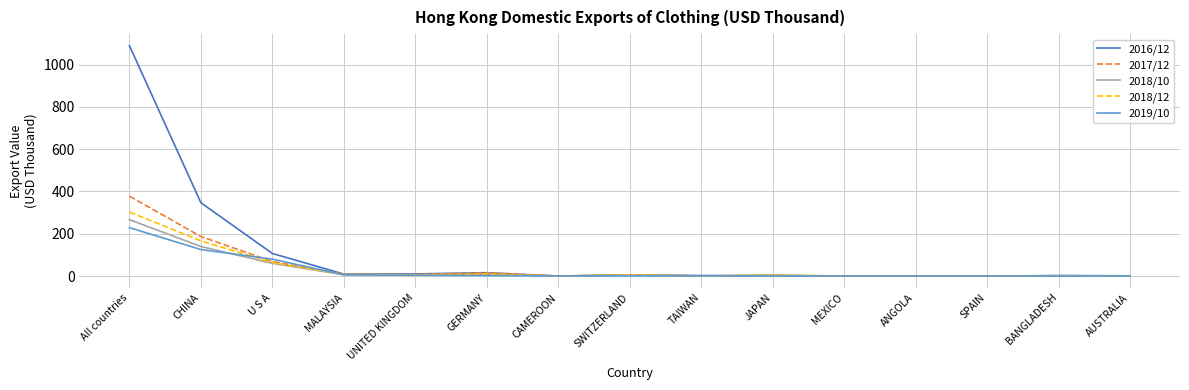

What value does the 2016/12 series have at UNITED KINGDOM?

10.4